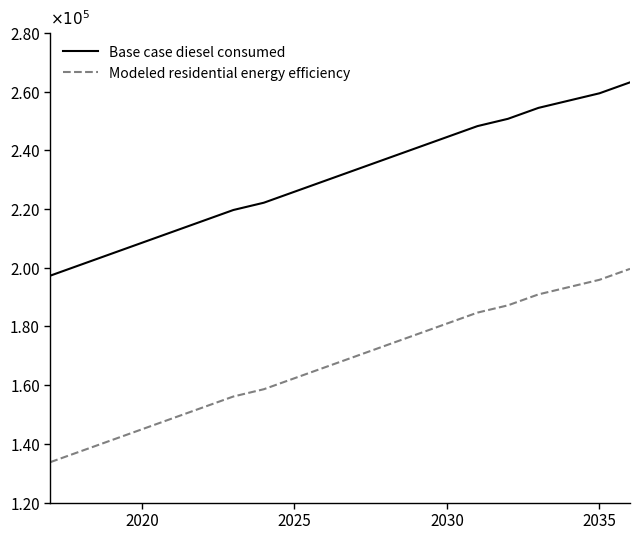

Is this an area chart (filled region under the line)?

No